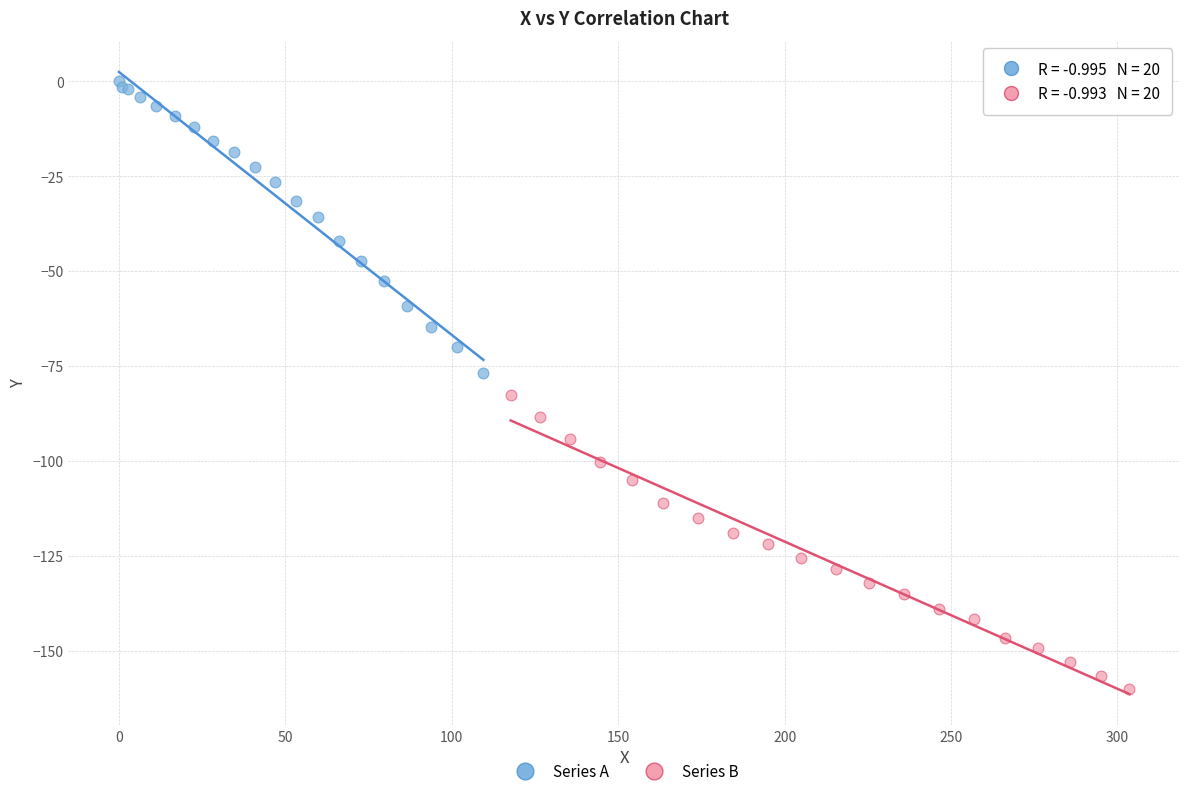

Which series contains the lowest Y value?

Series B